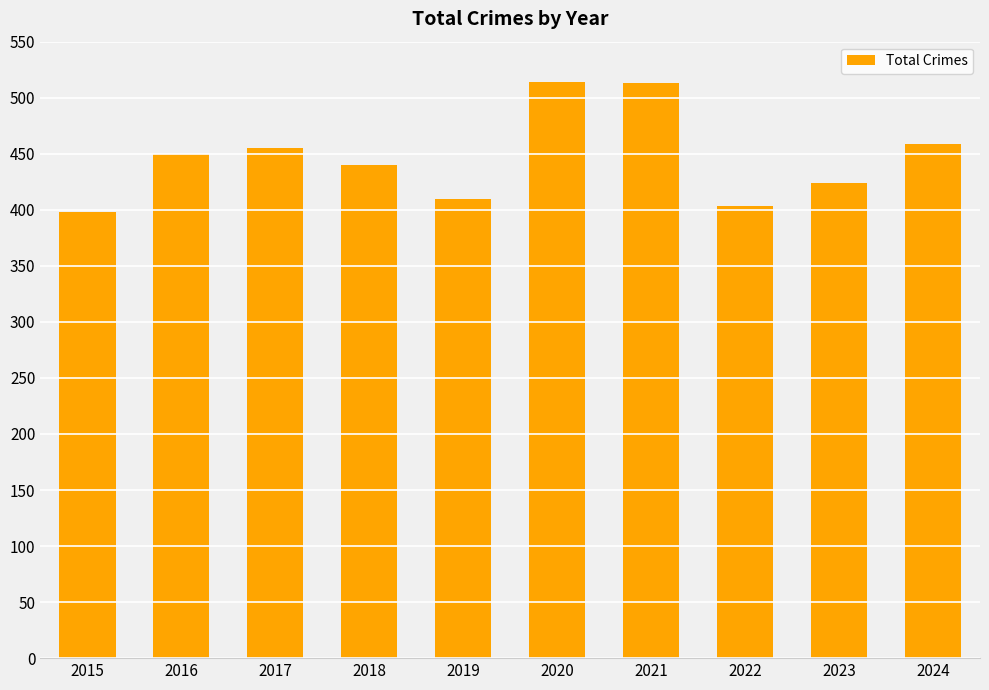

What is the smallest value displayed?

398